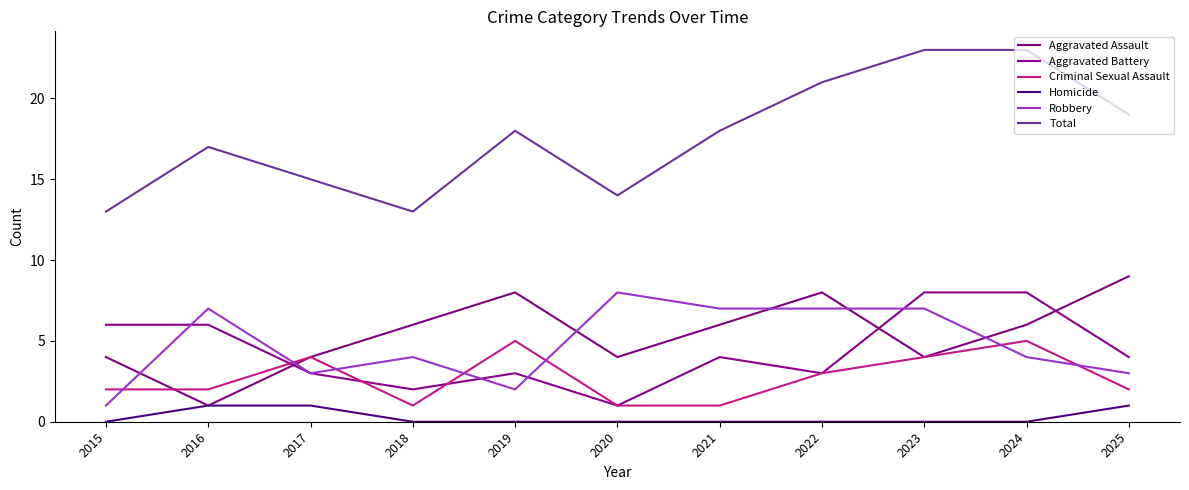

What is the difference between the maximum and minimum values in the Aggravated Battery series?

7